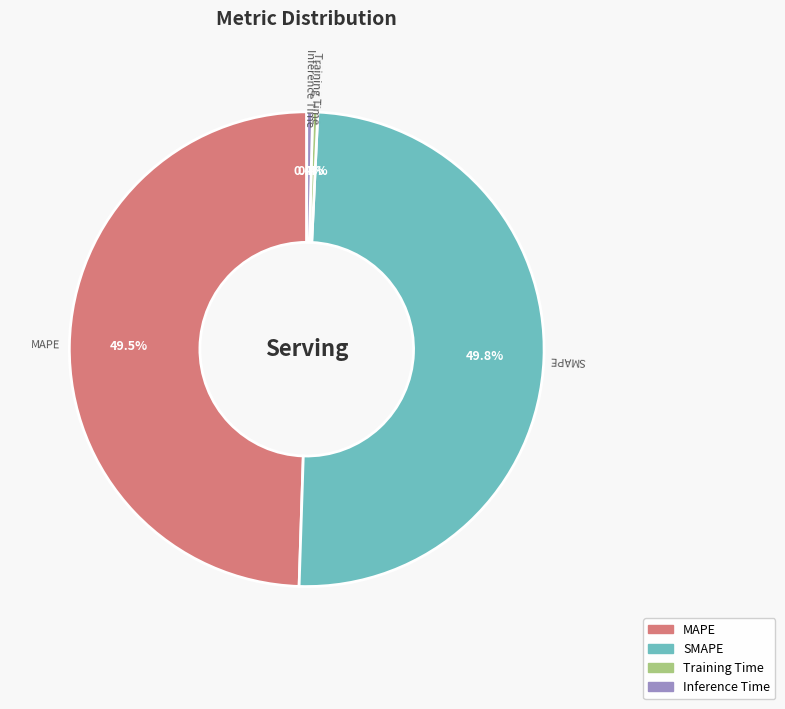

What portion of the pie excludes Training Time?

99.6%